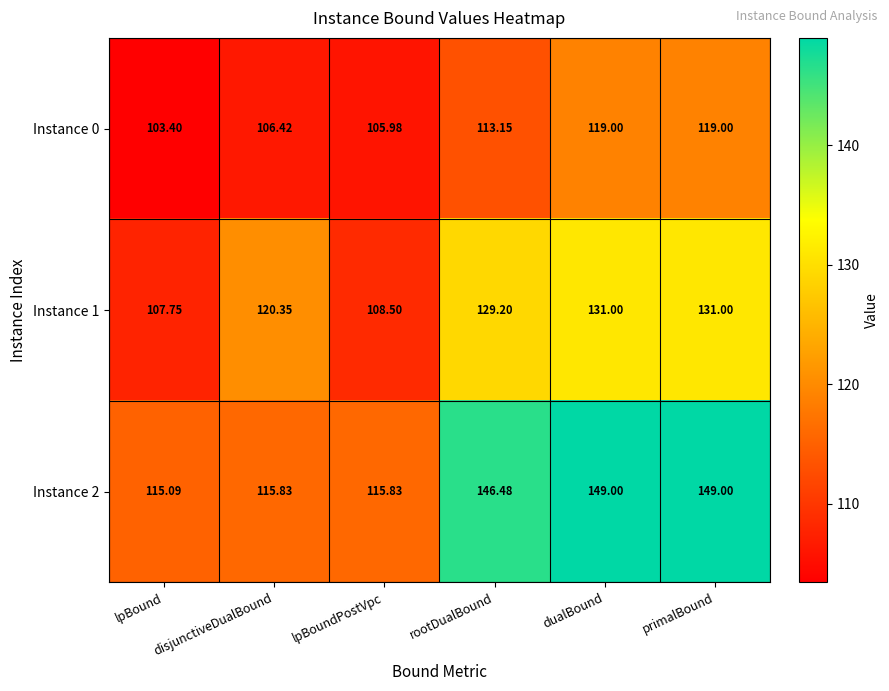

At which label does Instance 2 first exceed 146?

rootDualBound